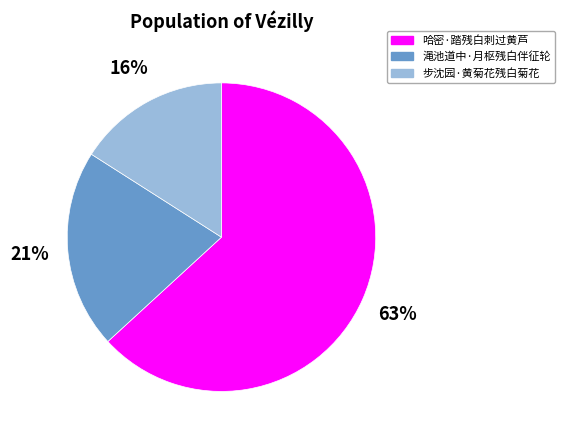

Do 哈密·踏残白刺过黄芦 and 渑池道中·月枢残白伴征轮 together represent more than half of the pie?

Yes